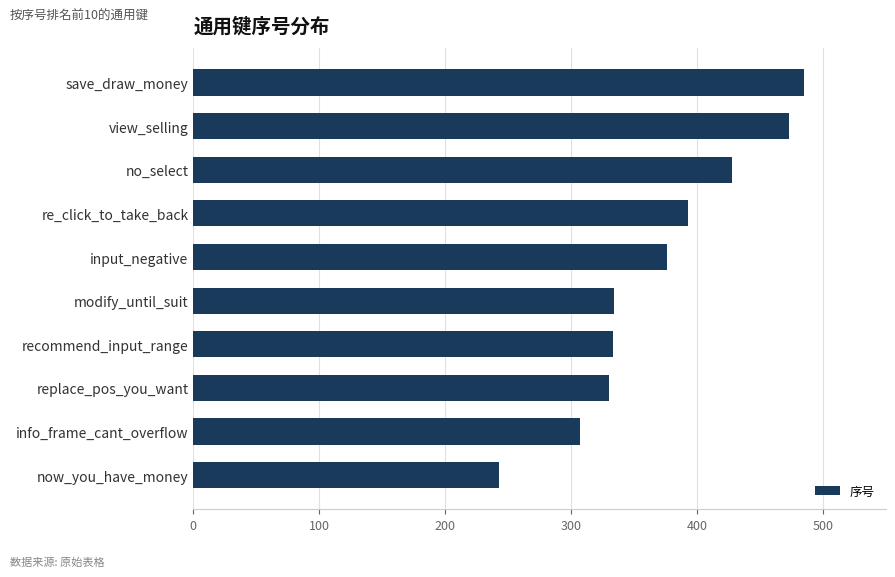

How many data points are less than 376?

5